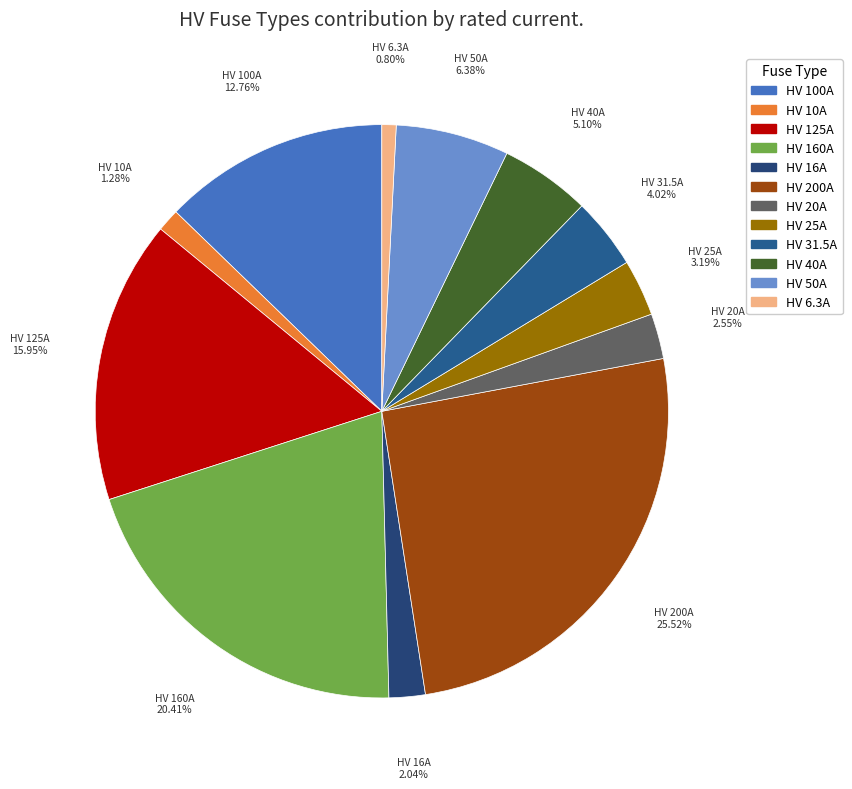

Do HV 6.3A and HV 20A together represent more than half of the pie?

No